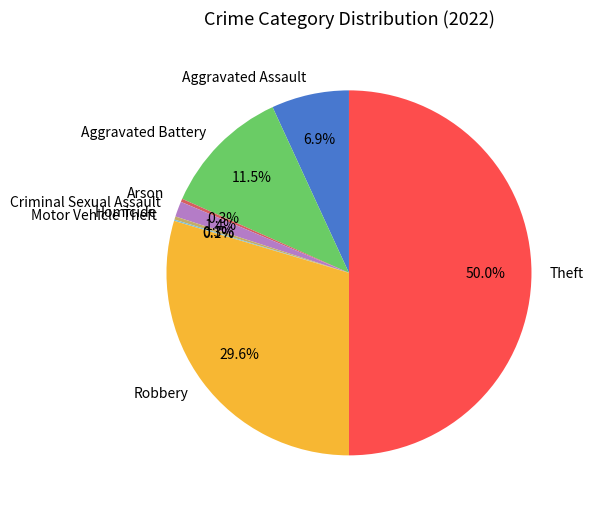

What portion of the pie excludes Criminal Sexual Assault?

98.6%